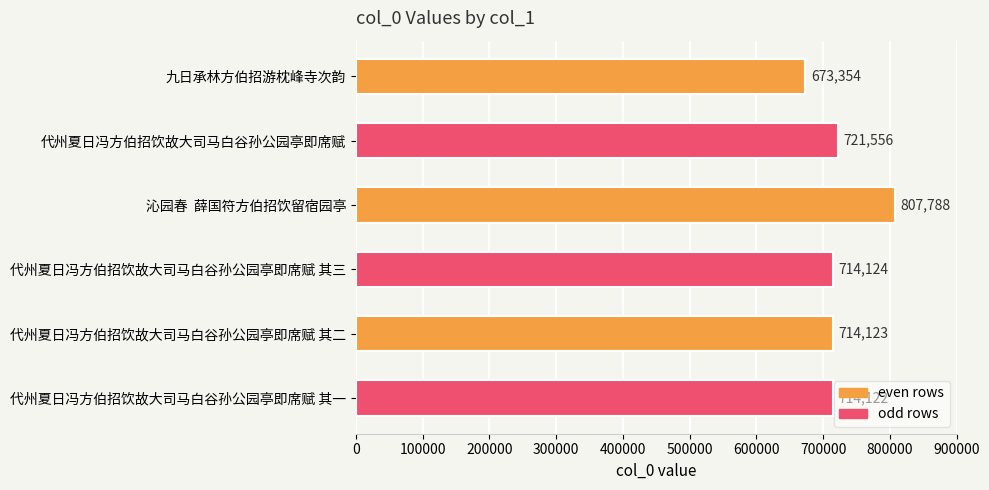

What is the sum of all values?

4345067